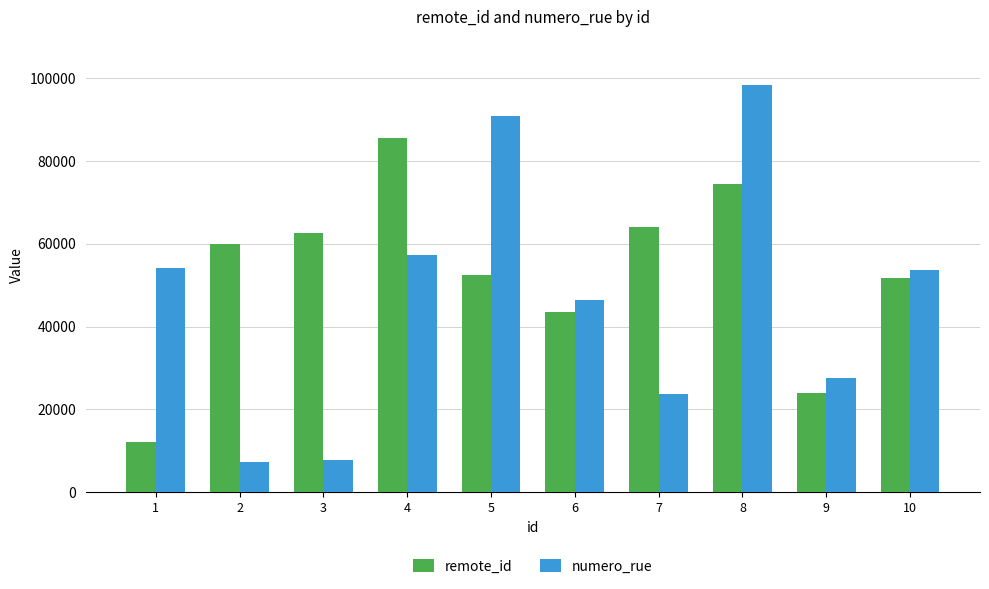

Which category has the highest value in the numero_rue series?

8